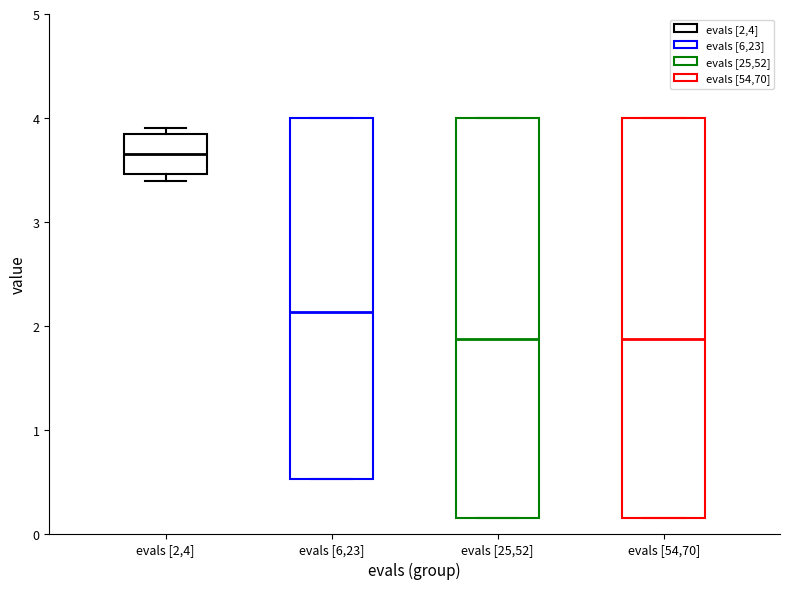

Reading left to right, read every box against the y-axis: the position of its median line, the range the box covers, and the ends of its whiskers. The values are not printed on the chart, so give them approximately, as read against the axis.

evals [2,4]: median 3.7, box 3.5 to 3.8, whiskers 3.4 to 3.9
evals [6,23]: median 2.1, box 0.5 to 4.0, whiskers 0.5 to 4.0
evals [25,52]: median 1.9, box 0.1 to 4.0, whiskers 0.1 to 4.0
evals [54,70]: median 1.9, box 0.1 to 4.0, whiskers 0.1 to 4.0